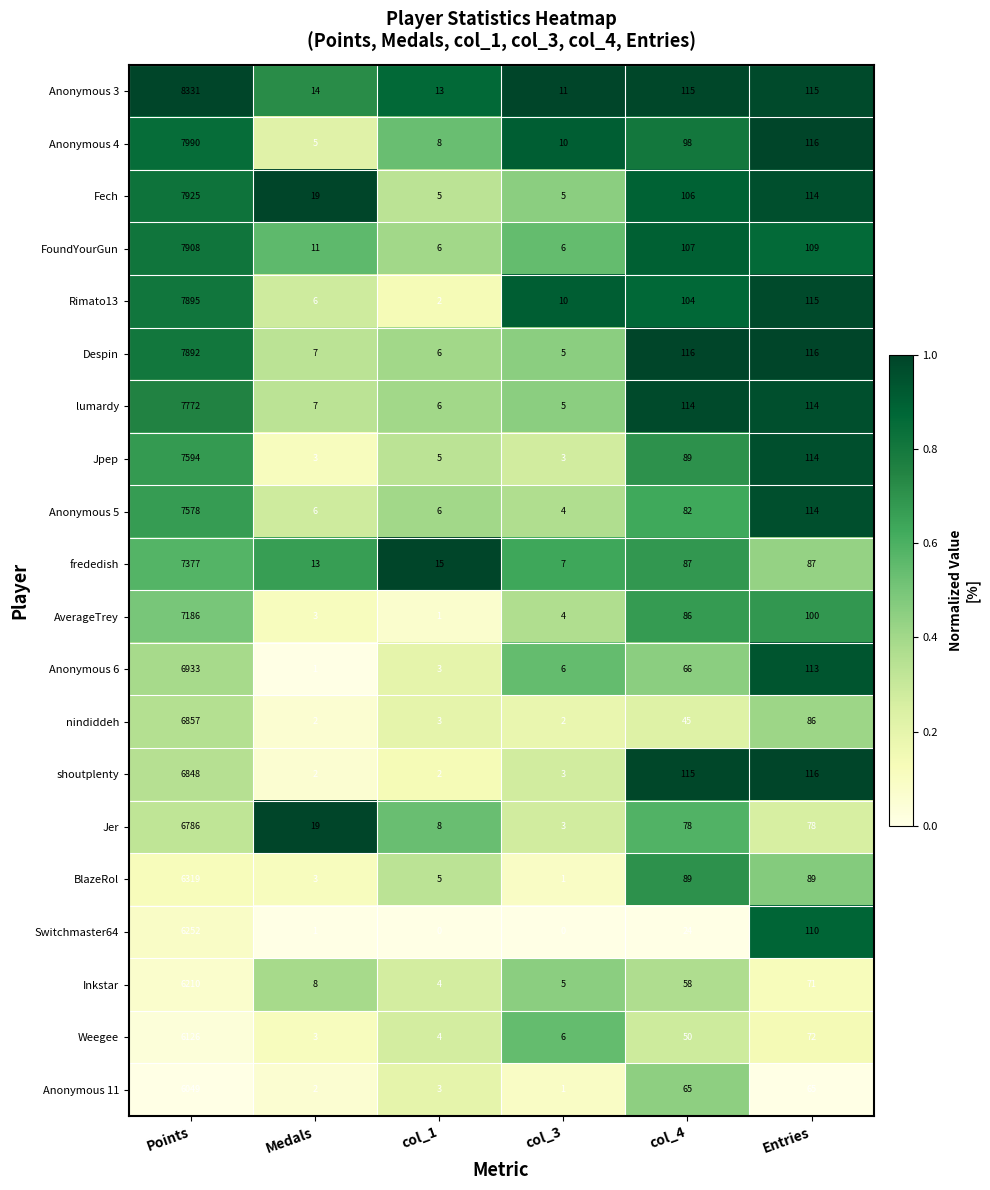

At which category is the sum across all series the highest?

Points